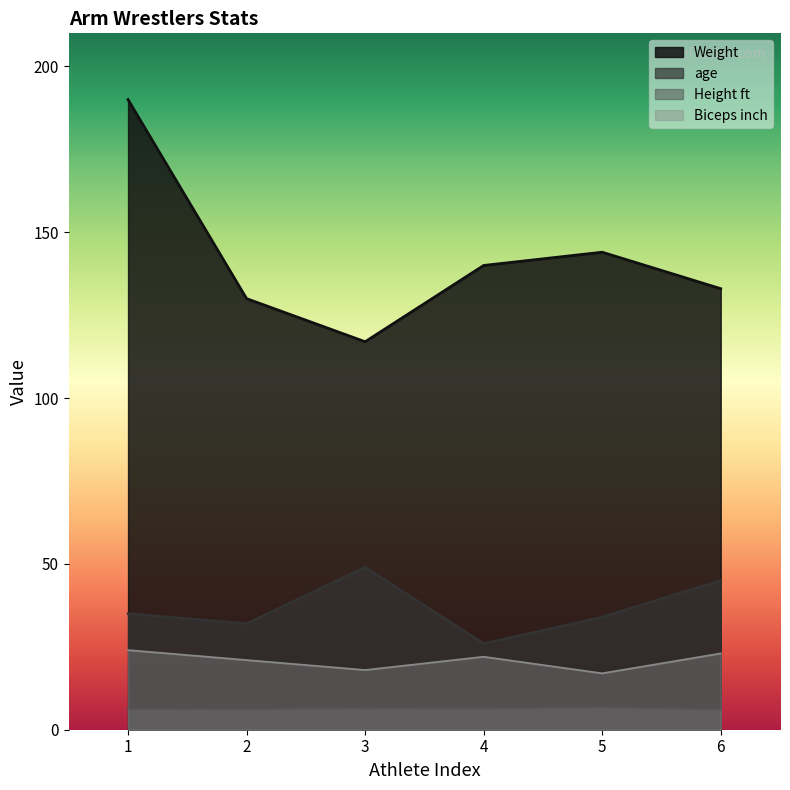

How many series are shown in this chart?

4